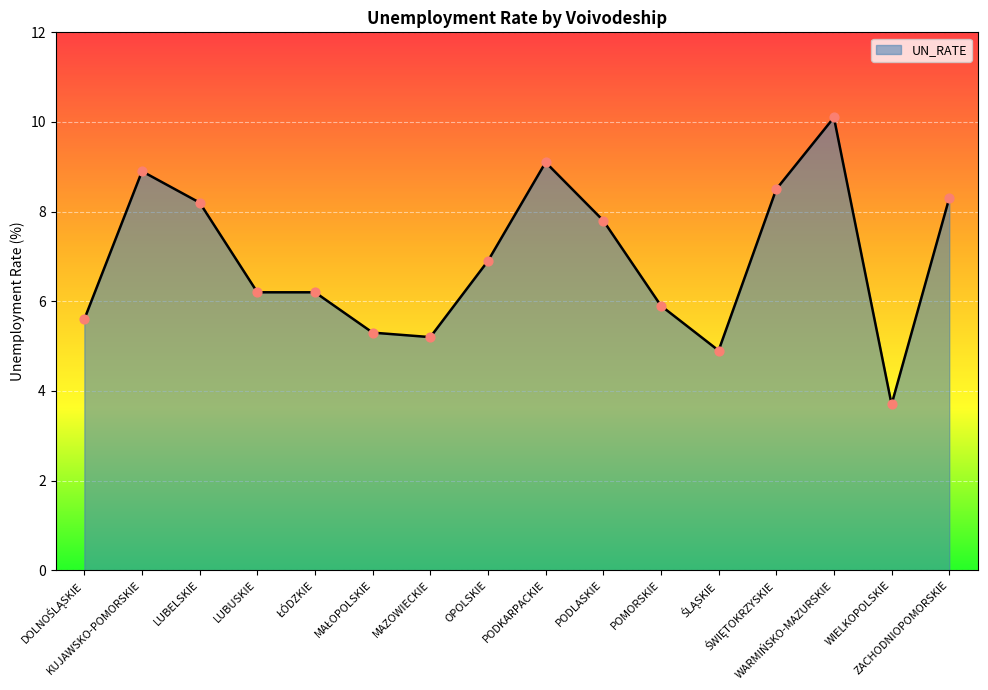

What is the greatest value displayed?

10.1